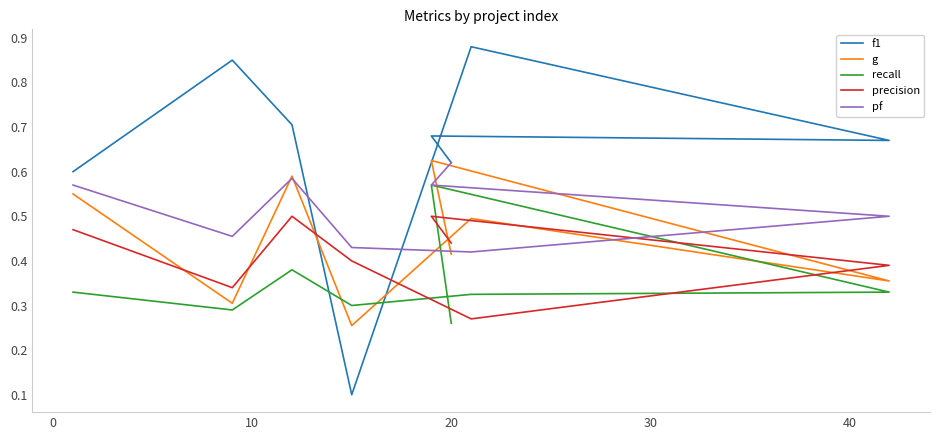

What is the value of the precision point at the 1st from the left?

0.5